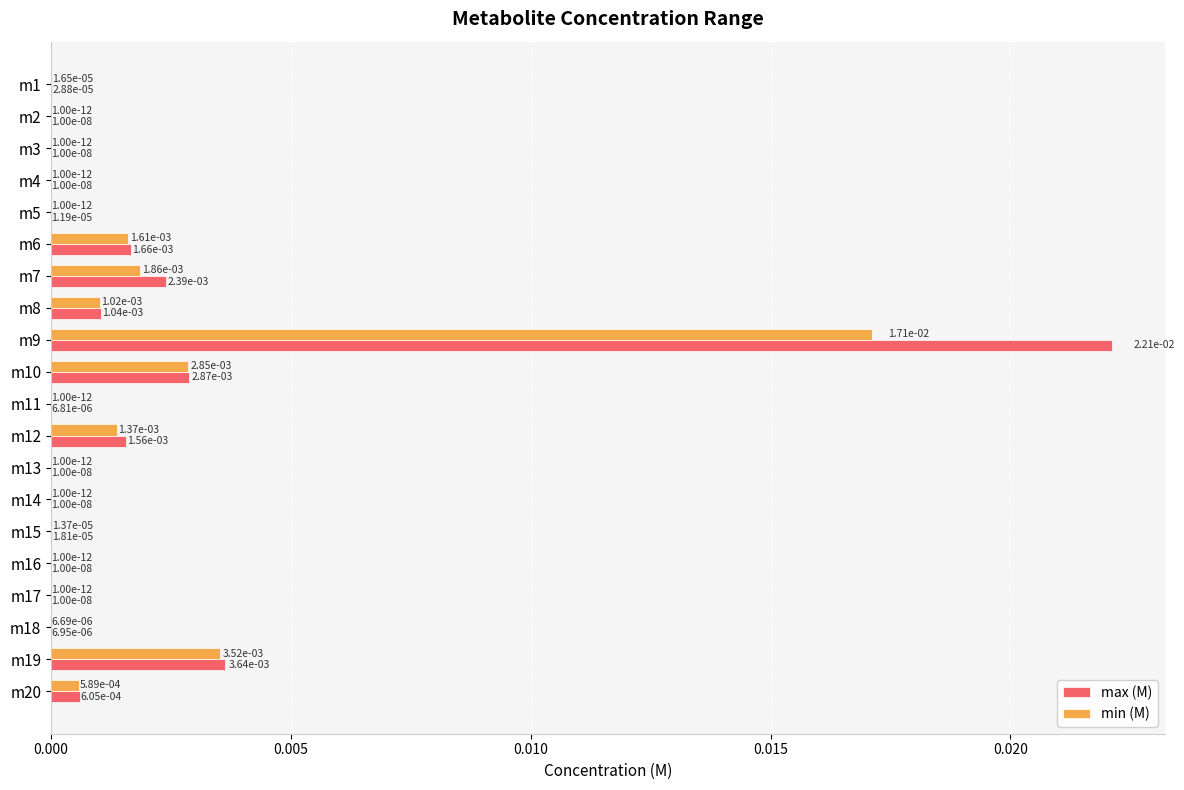

The min (M) series shows 0.0 at m2. True or false?

True